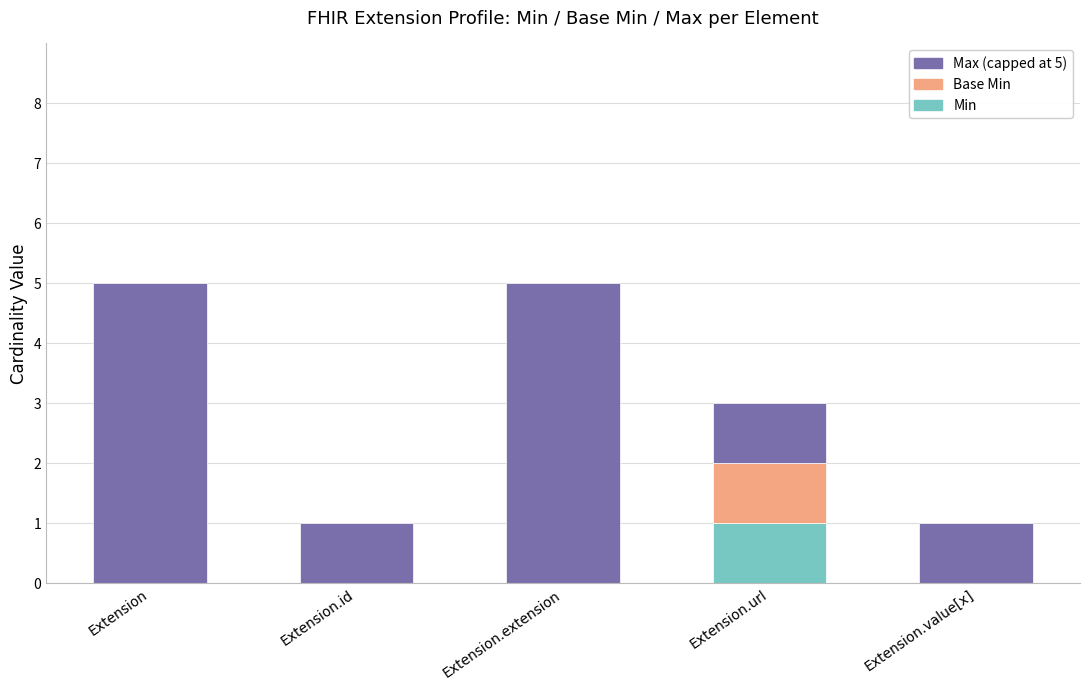

What is the total value across all series at Extension.extension?

5